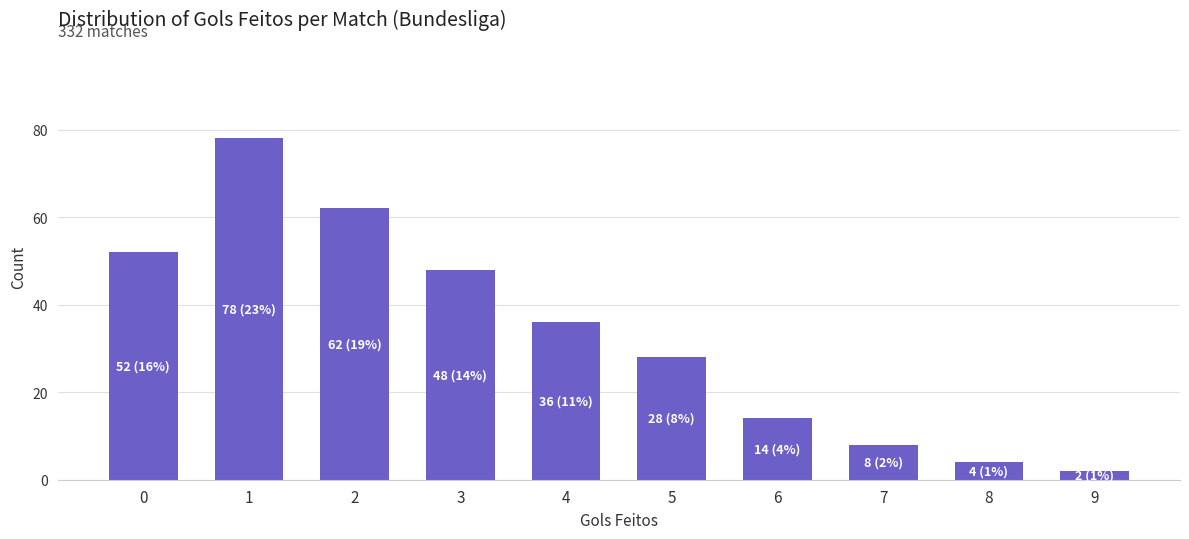

Reading left to right, what are all the values shown in this chart?

0=52	1=78	2=62	3=48	4=36	5=28	6=14	7=8	8=4	9=2